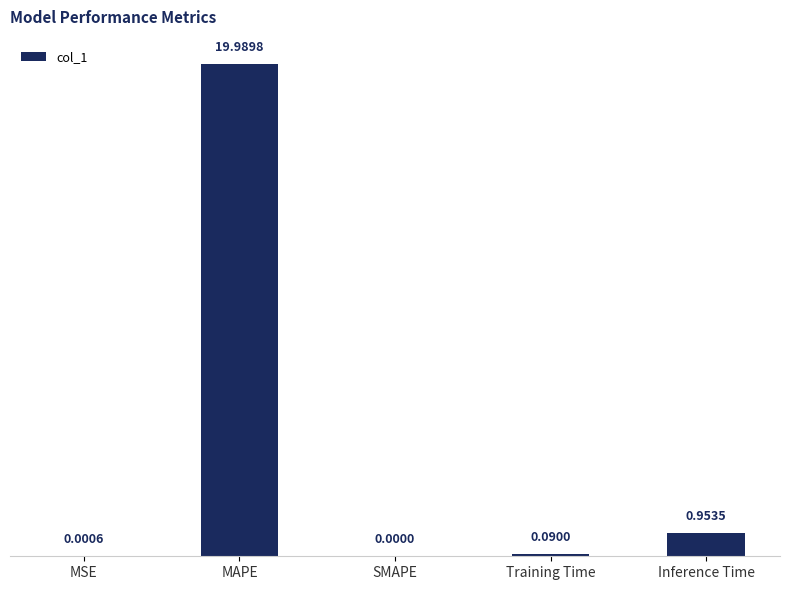

At which label is the value closest to 9?

Inference Time